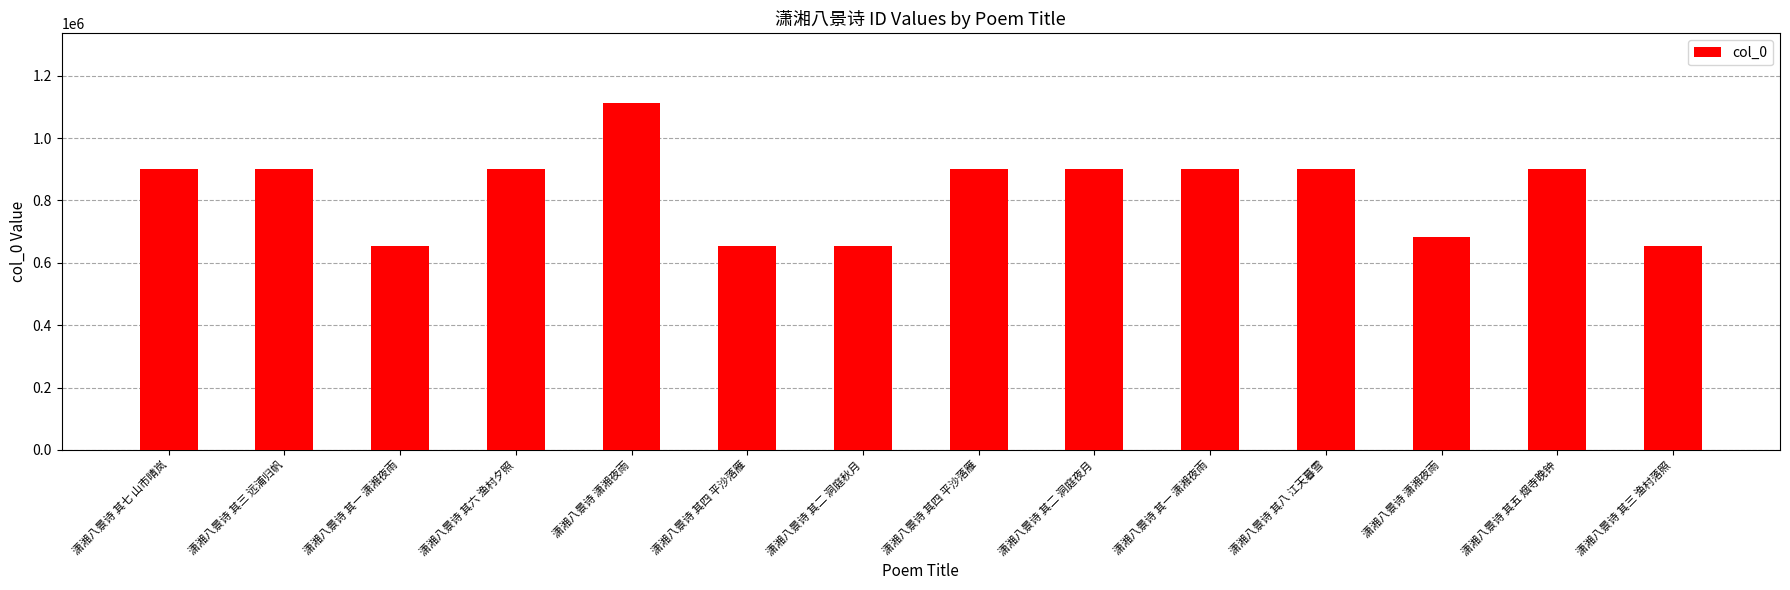

Reading right to left, extract all data points from this chart.

652489	899886	682024	899884	899891	899890	899883	652488	652490	1113099	899887	652487	899885	899882